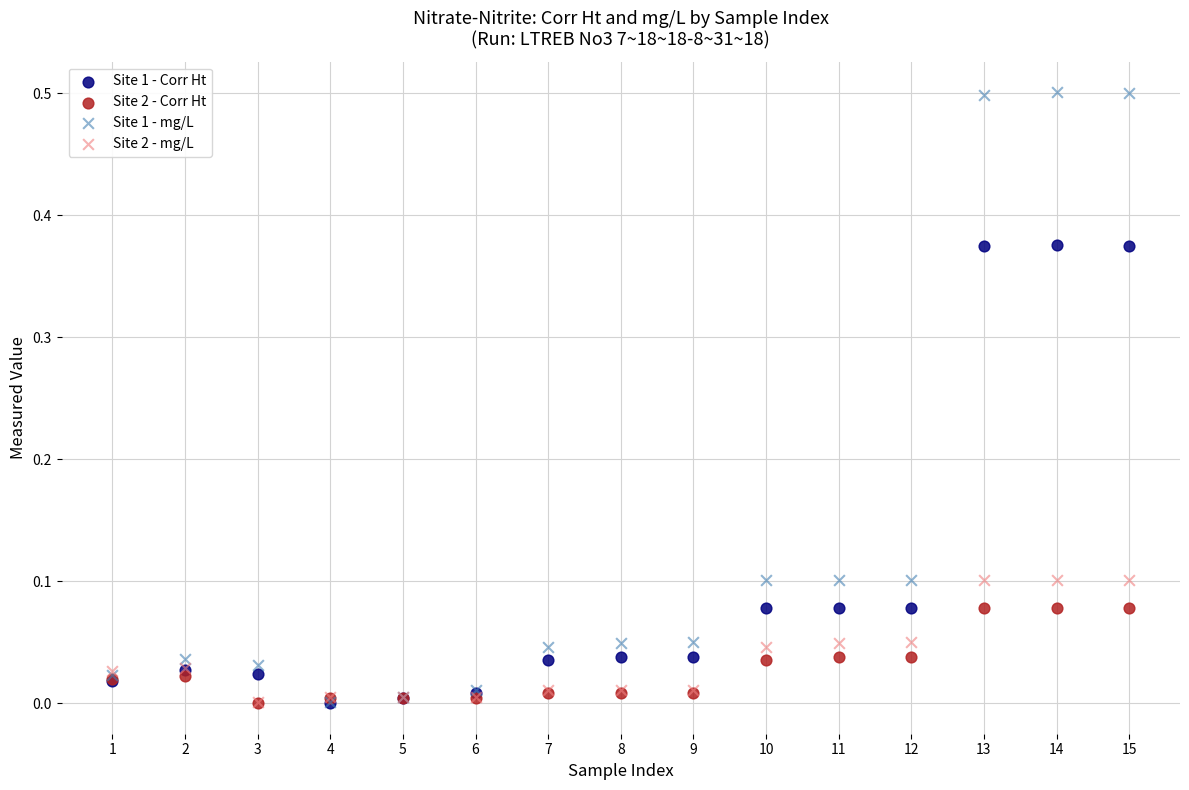

What are all the series names shown in the legend?

Site 1 - Corr Ht, Site 2 - Corr Ht, Site 1 - mg/L, Site 2 - mg/L